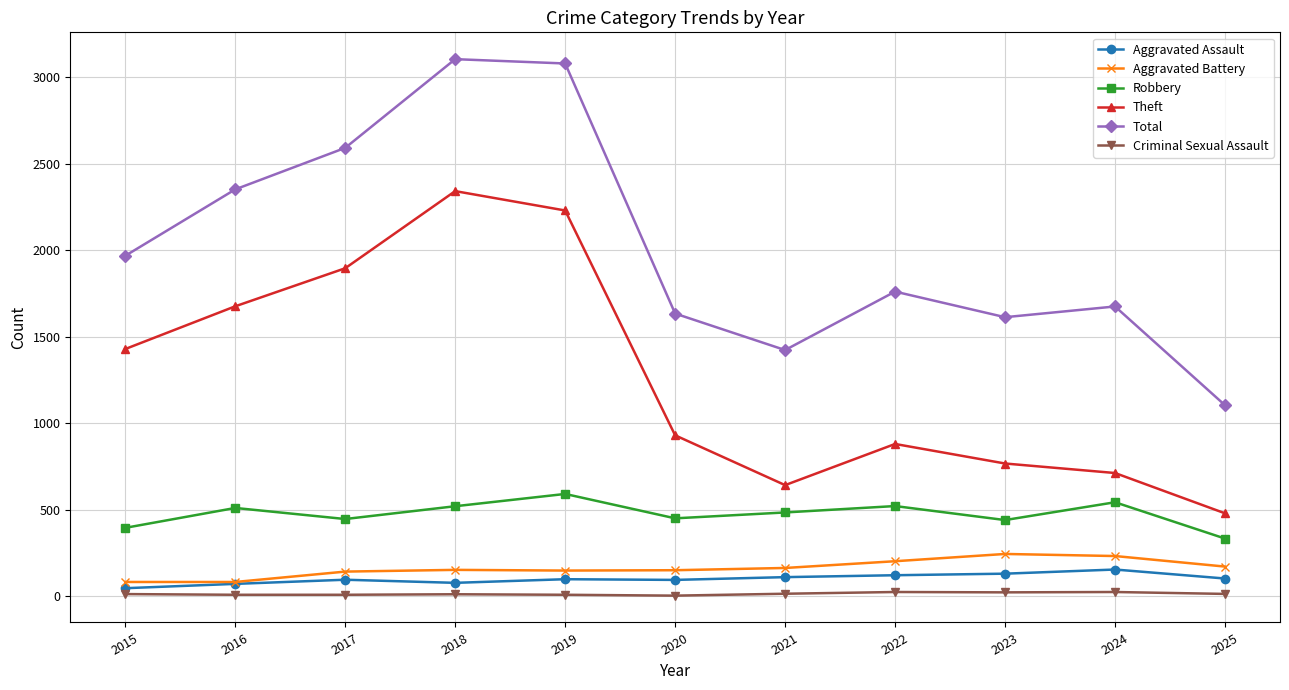

At which category does Total reach its first local valley?

2021